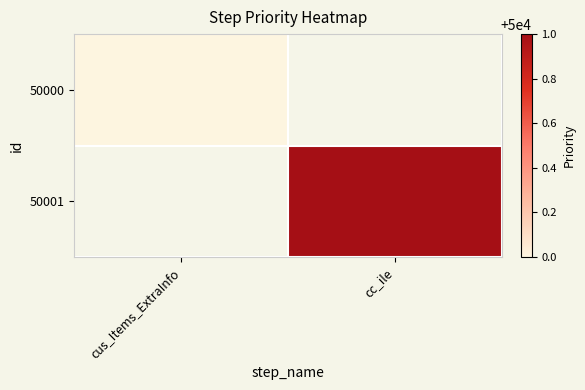

Is it true that 50000 equals 50000.0 at cus_Items_ExtraInfo?

True